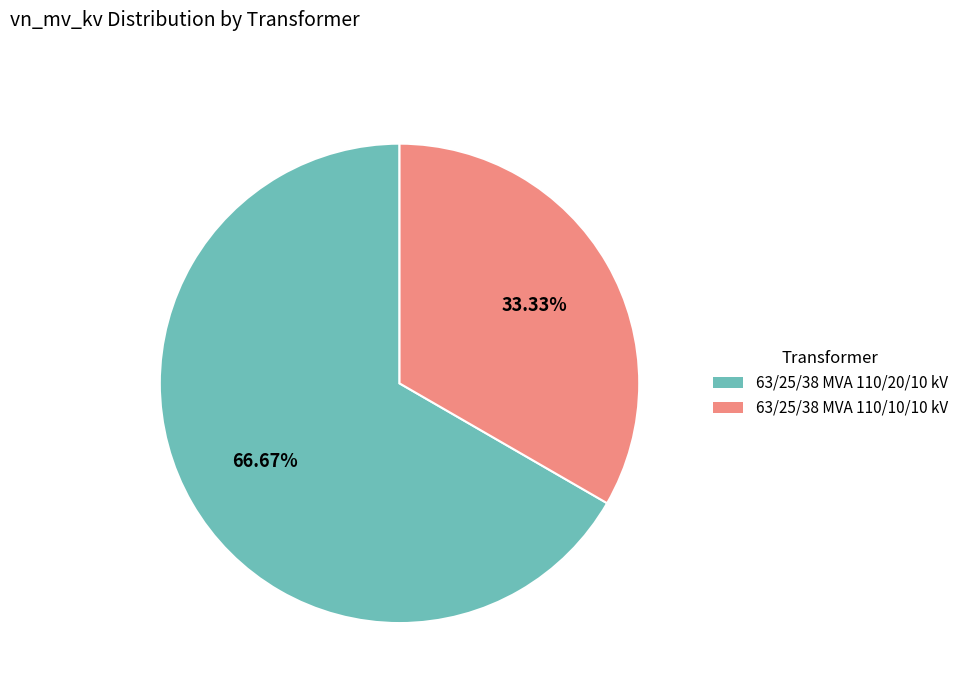

Rank the categories by value from highest to lowest.

63/25/38 MVA 110/20/10 kV, 63/25/38 MVA 110/10/10 kV